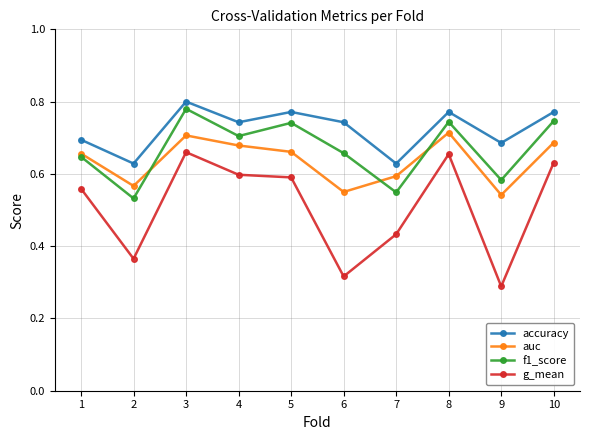

At 10, list the series in order from largest to smallest.

accuracy, f1_score, auc, g_mean